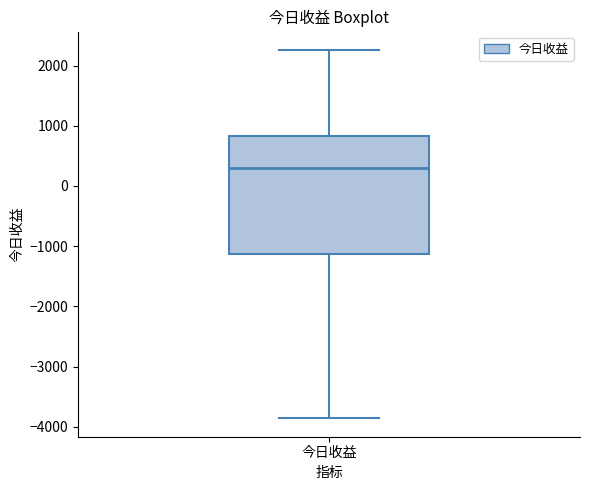

Read this box plot against the y-axis: the position of the median line, the range covered by the box, and the ends of both whiskers. The values are not printed on the chart, so give them approximately, as read against the axis.

median 300, box -1100 to 800, whiskers -3900 to 2300